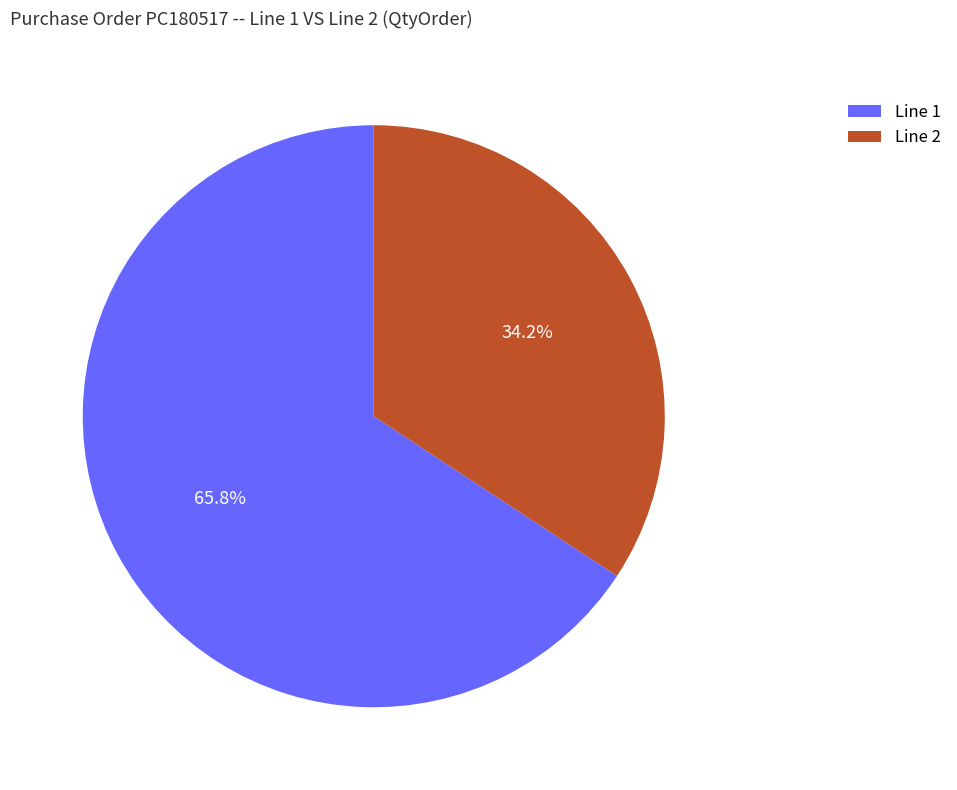

Which has a higher value, Line 1 or Line 2?

Line 1